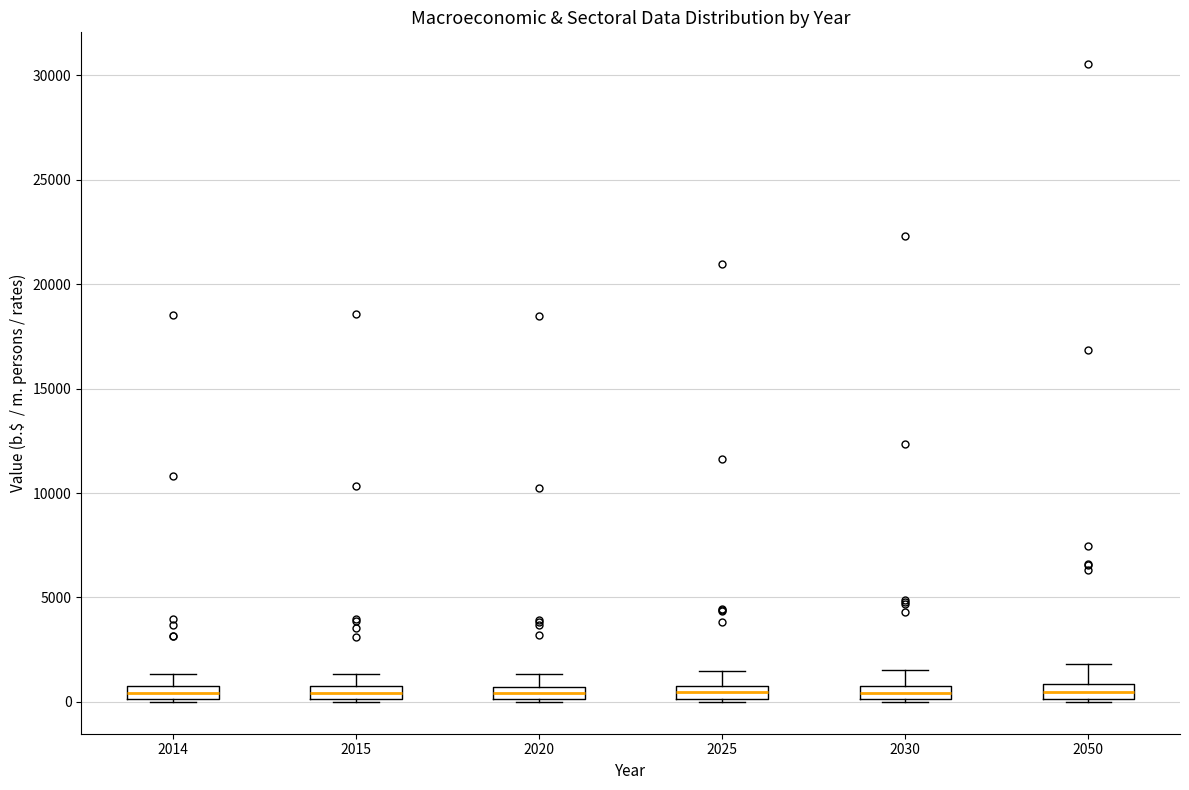

Where is the upper edge of the box at x = 2015 on the y-axis? The values are not printed on the chart, so give them approximately, as read against the axis.

1000